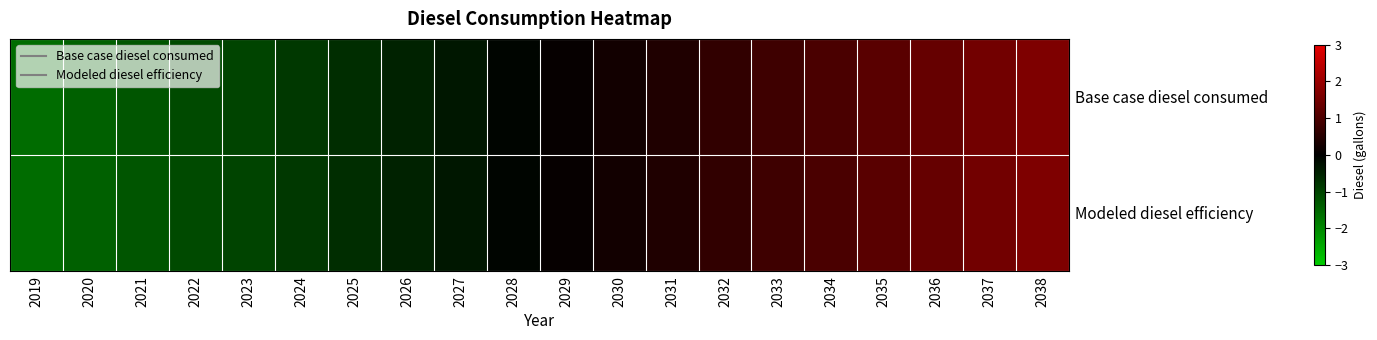

Which series has the largest total across all categories?

Base case diesel consumed